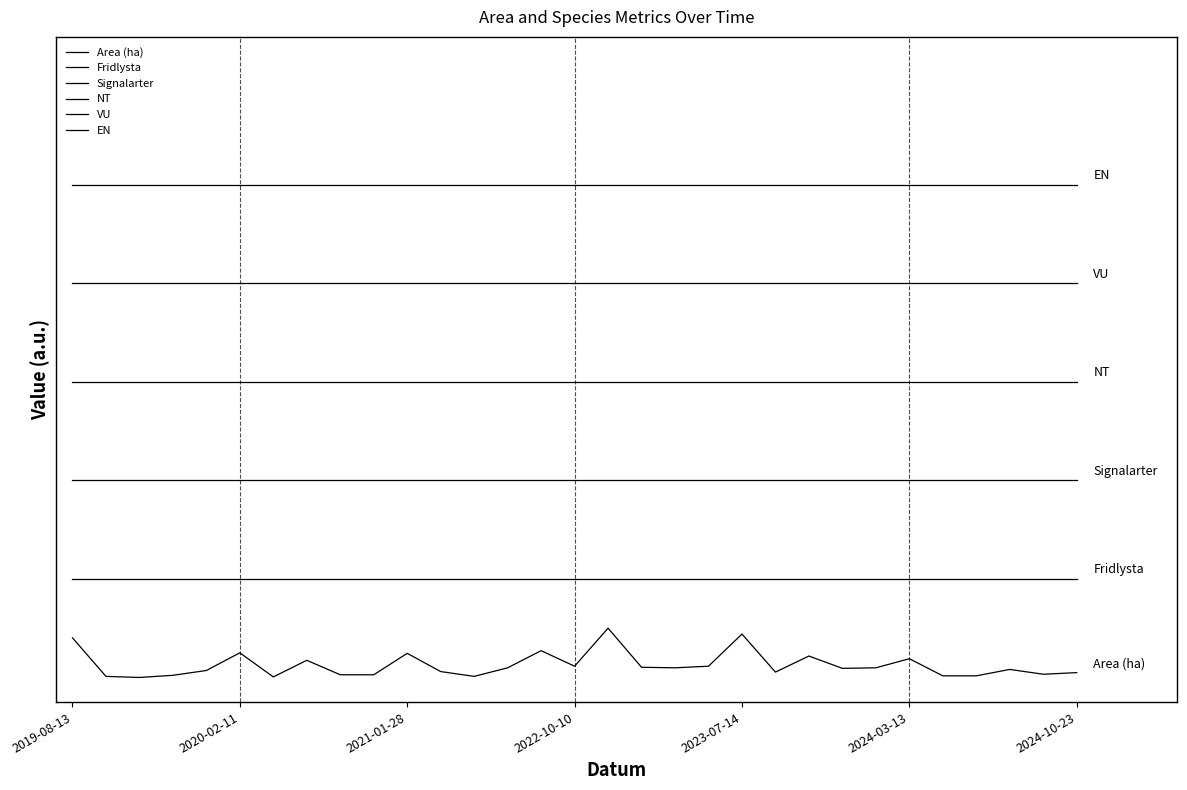

Which series has the largest total across all categories?

EN